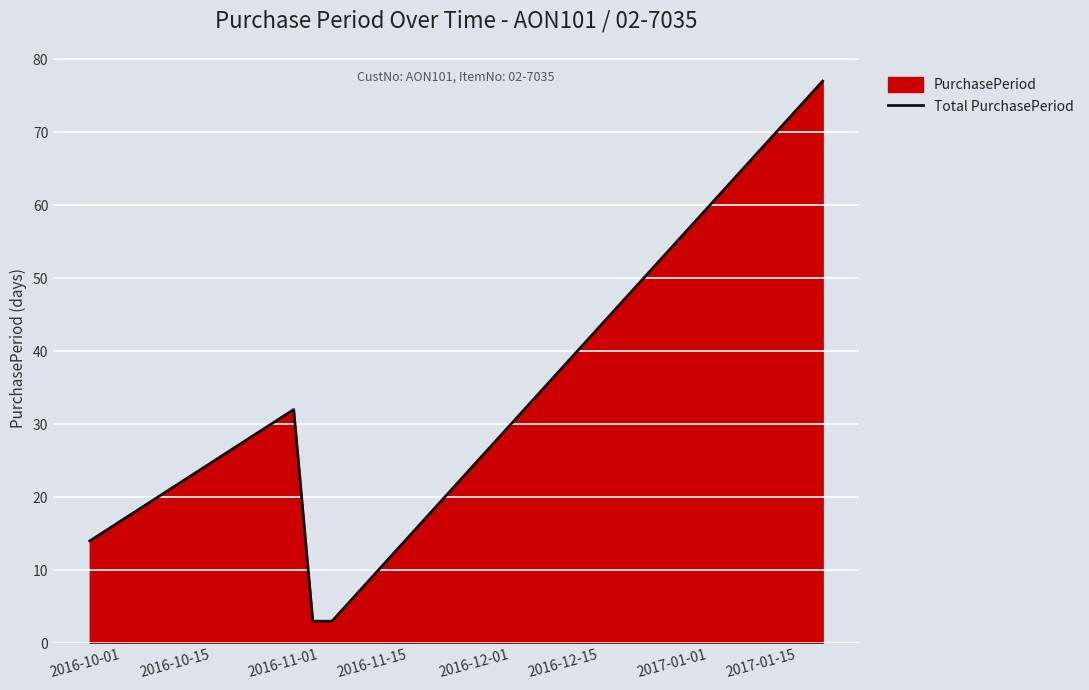

What is the minimum value shown in the chart?

3